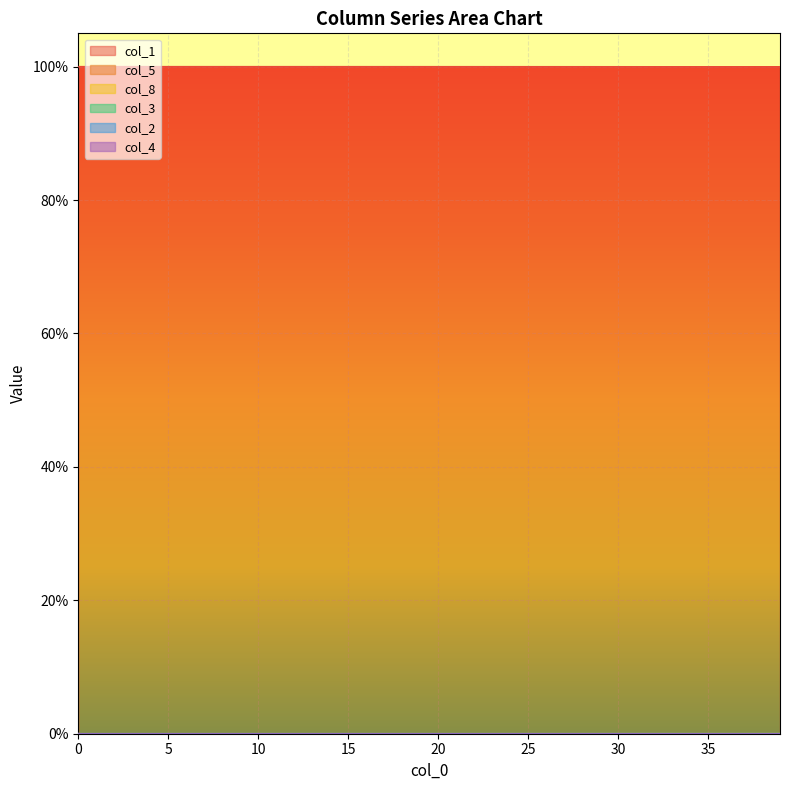

The value of col_1 at 19 is 0.3. True or false?

False